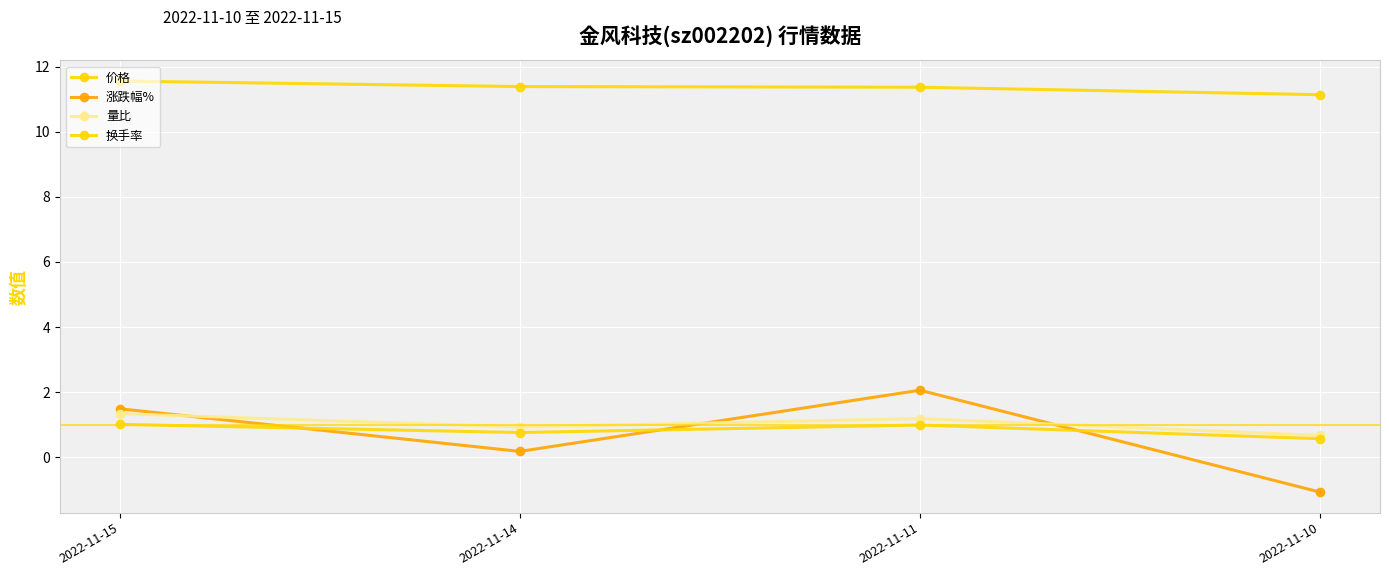

How many series are shown in this chart?

4